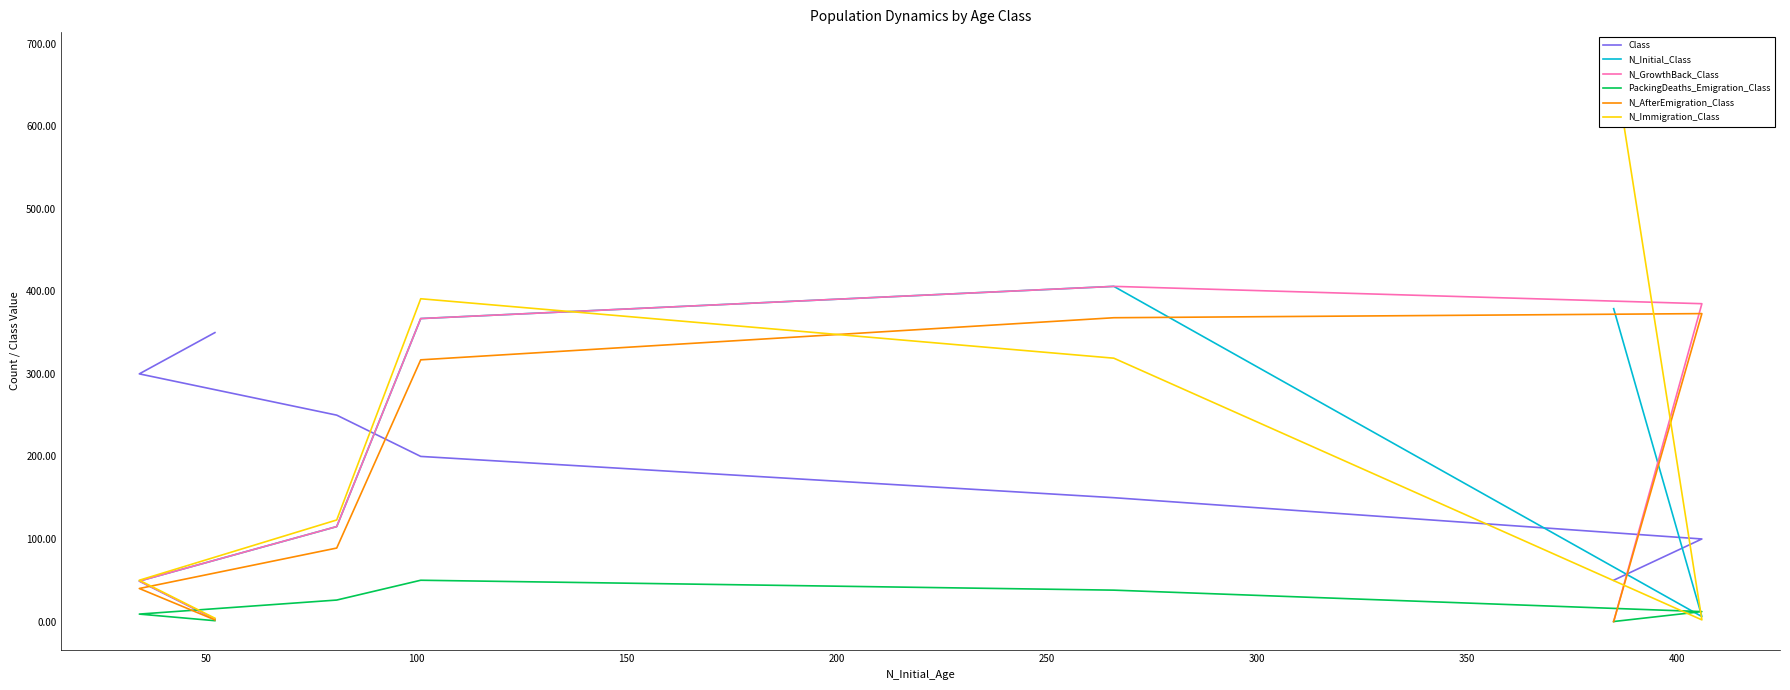

Count the number of categories in the chart.

7